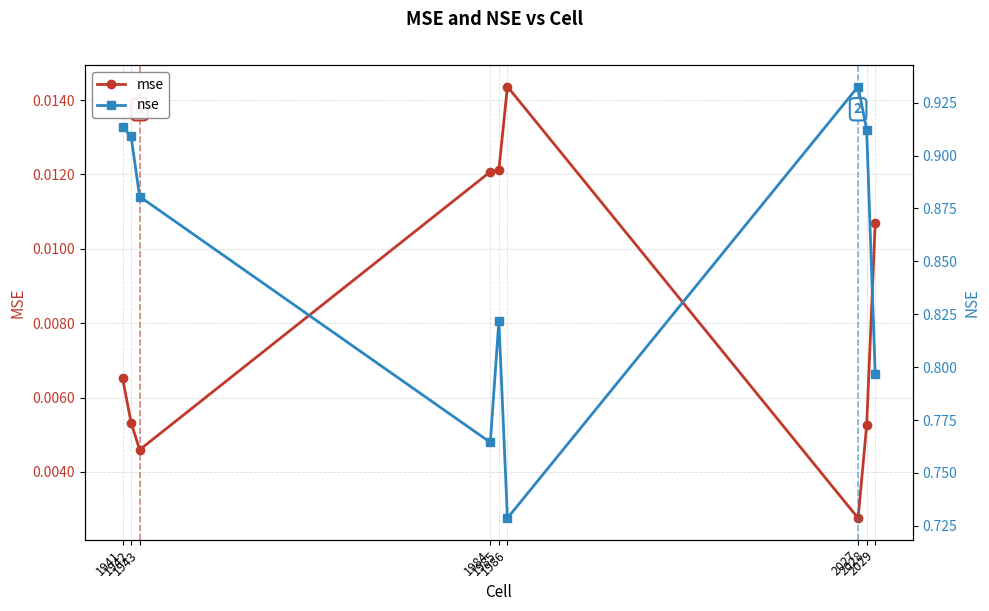

What is the total value across all series at 1943?

0.9